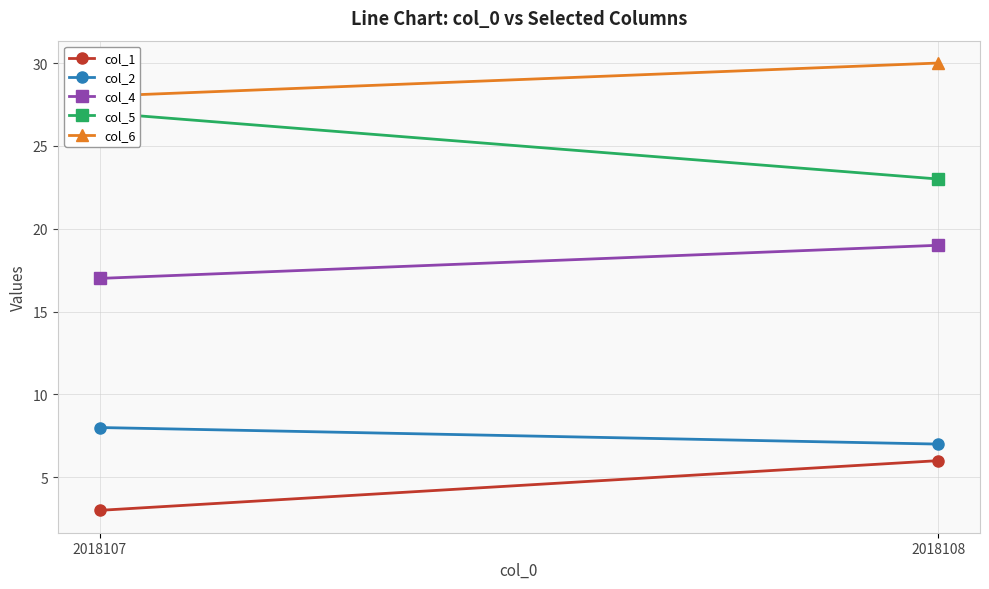

How many distinct data groups are displayed?

5